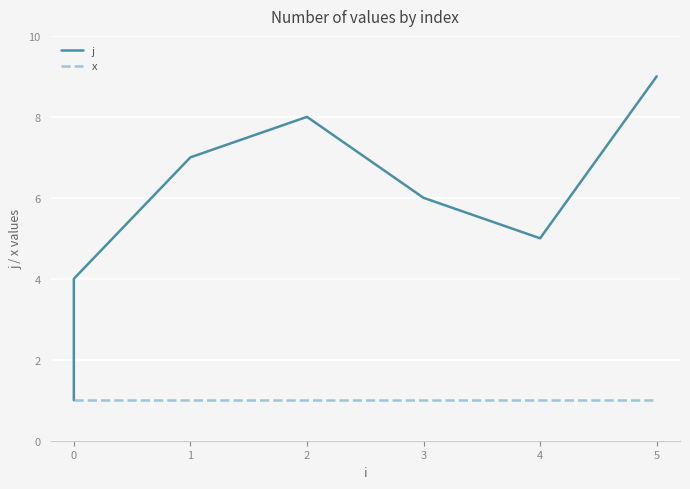

Reading left to right, what are all the values shown in this chart?

j: 1	2	3	4	7	8	6	5	9
x: 1	1	1	1	1	1	1	1	1